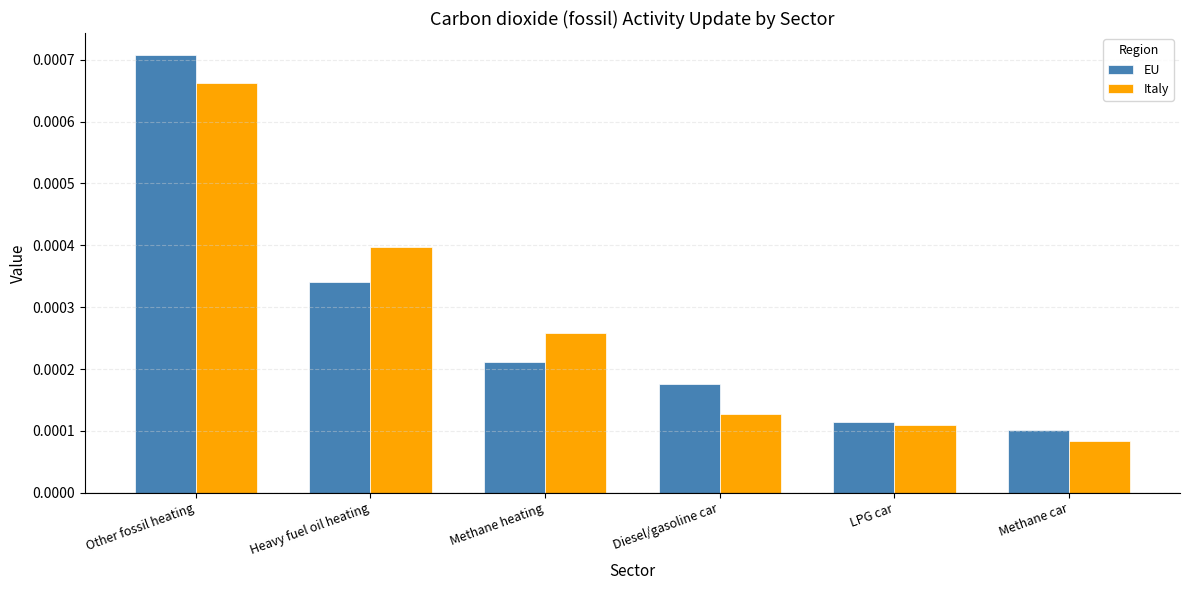

What is the label of the 3rd bar from the left?

Methane heating